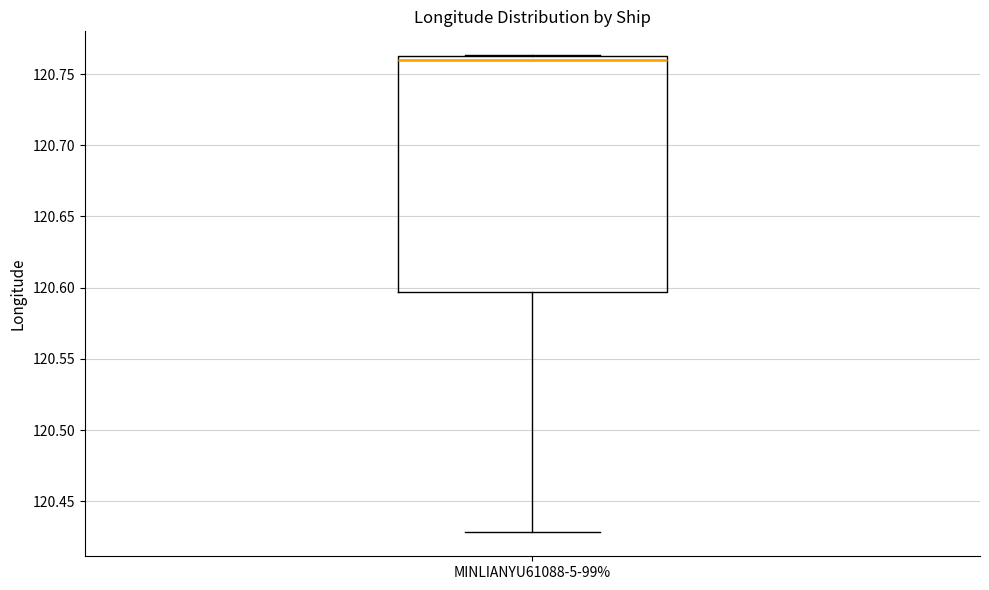

Read this box plot against the y-axis: the position of the median line, the range covered by the box, and the ends of both whiskers. The values are not printed on the chart, so give them approximately, as read against the axis.

median 120.760, box 120.595 to 120.765, whiskers 120.430 to 120.765